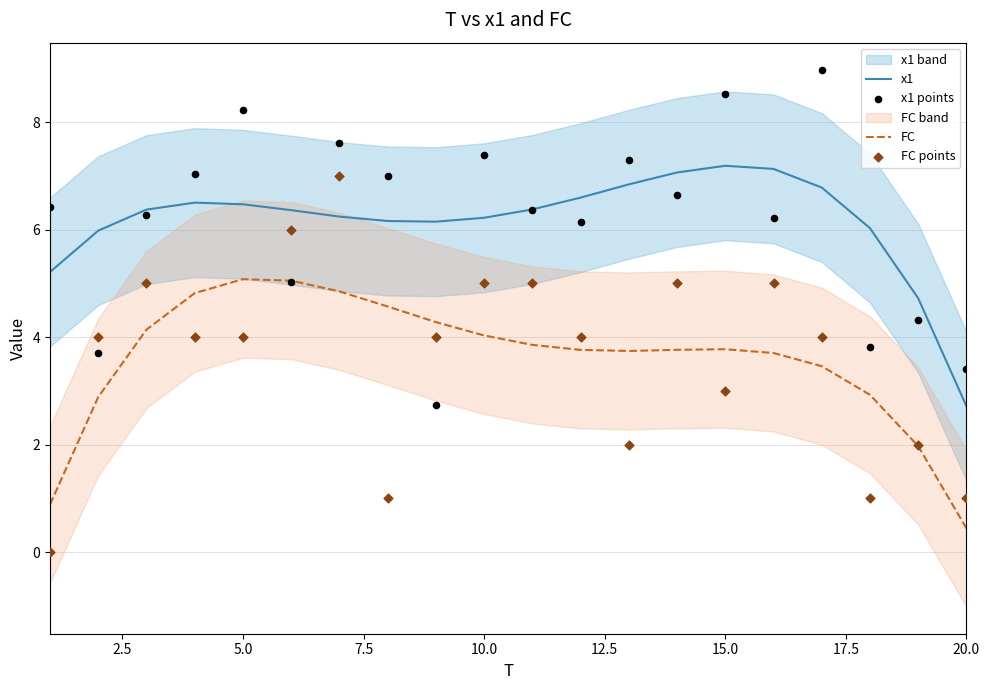

Which series has the largest total across all categories?

x1